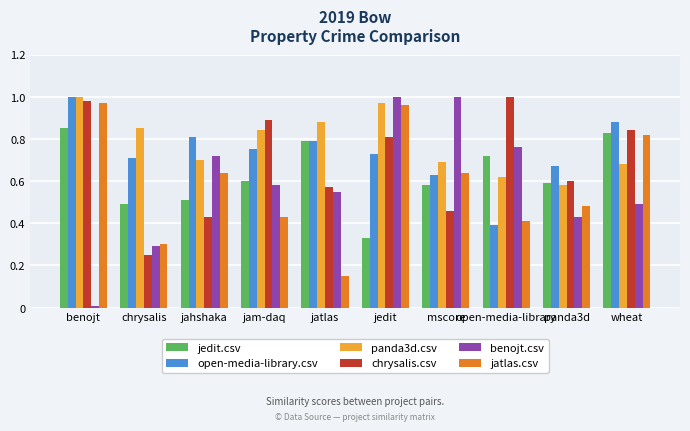

Which series changed the most between jahshaka and panda3d?

benojt.csv